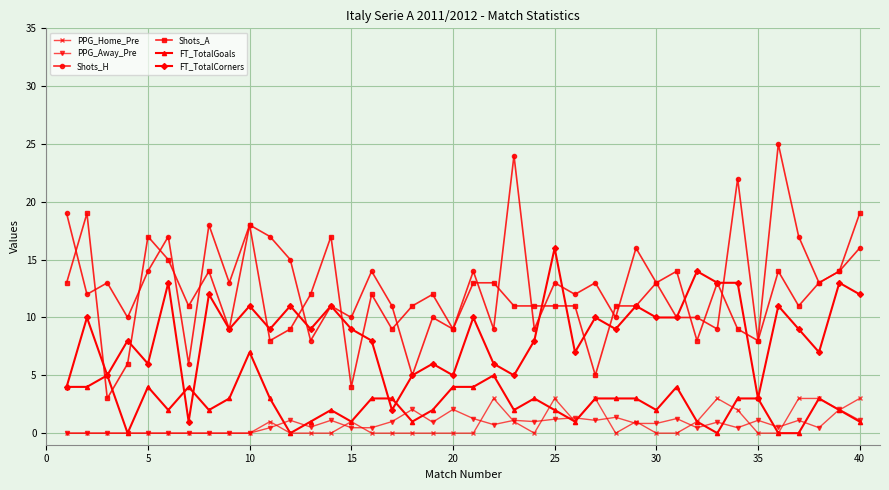

How many data points does each series have?

40